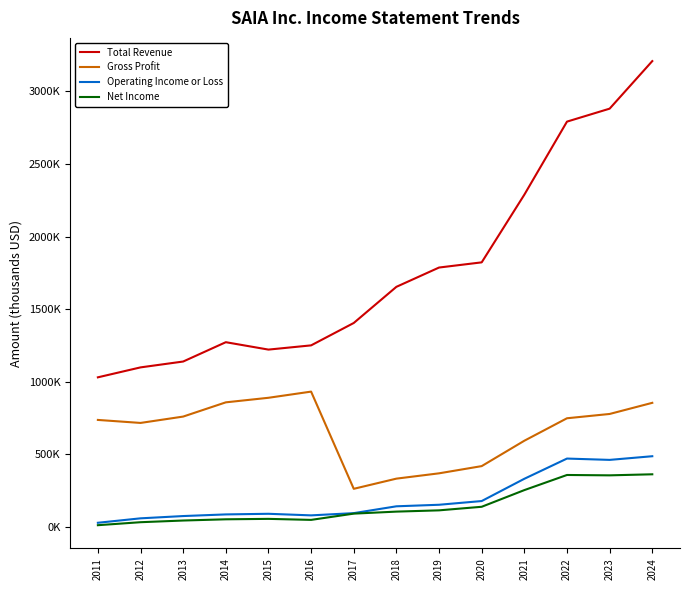

Does the chart have visible grid lines?

No